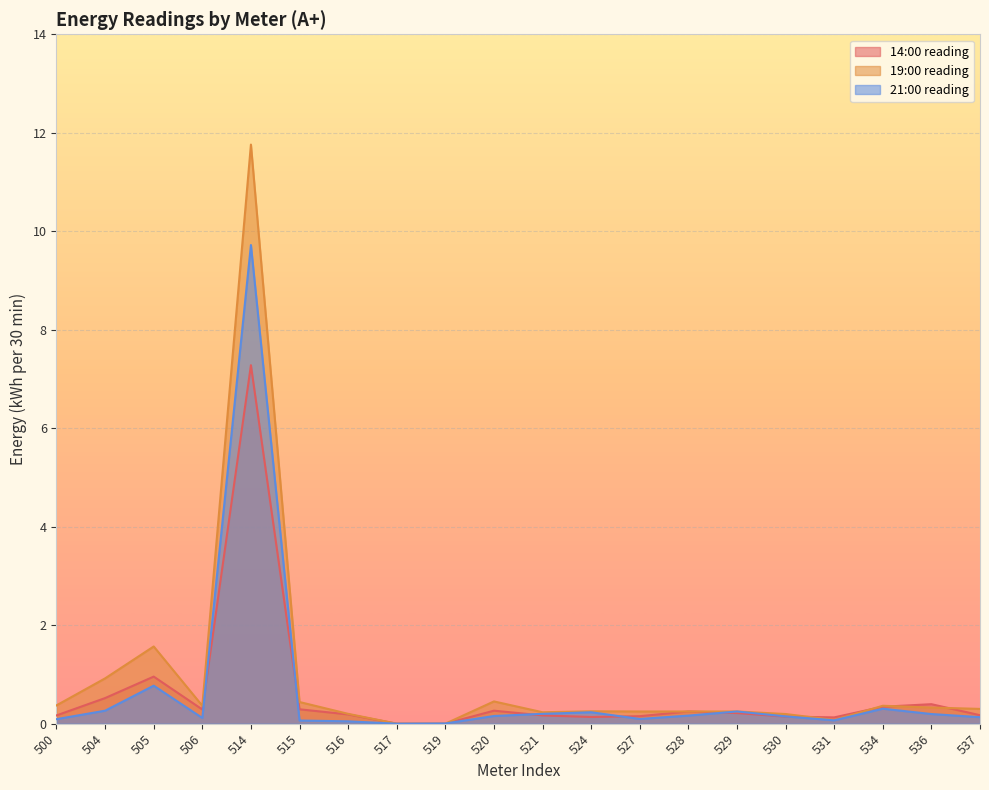

How many lines are shown in the chart?

3